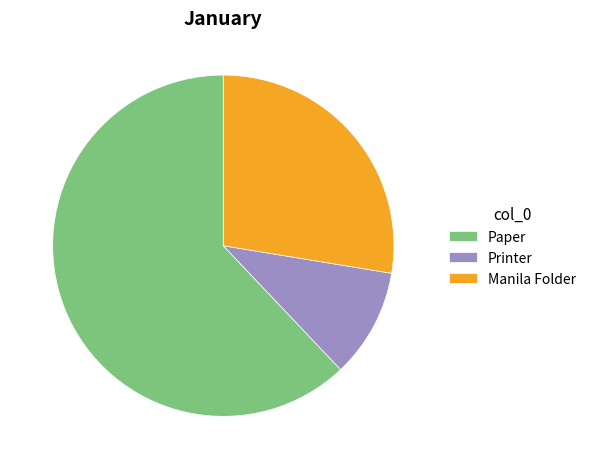

Which has a higher value, Paper or Printer?

Paper